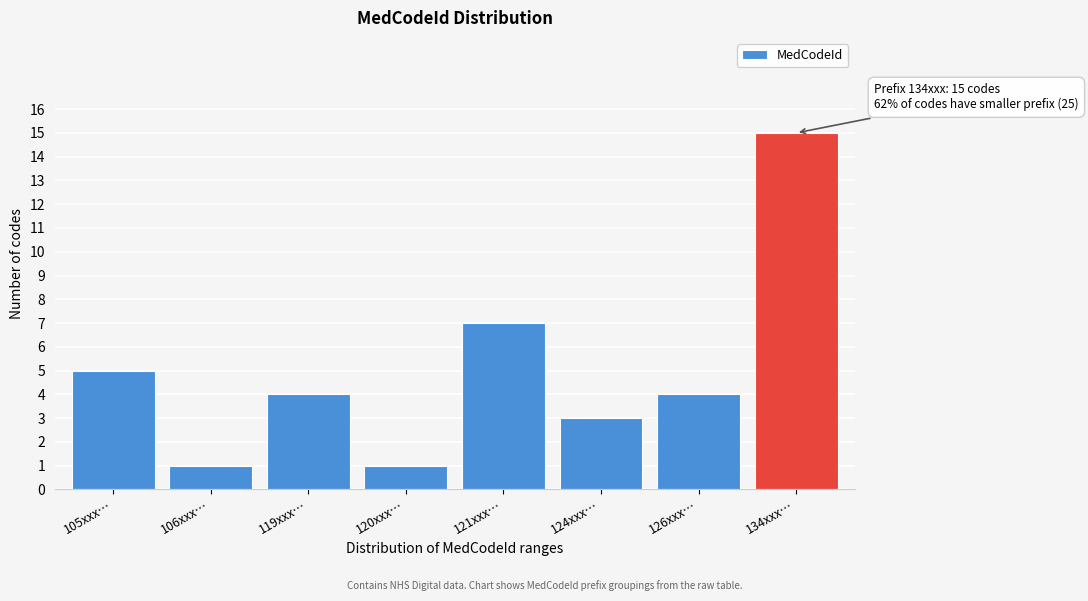

Reading left to right, list all the values displayed in this chart.

105xxx…=5	106xxx…=1	119xxx…=4	120xxx…=1	121xxx…=7	124xxx…=3	126xxx…=4	134xxx…=15